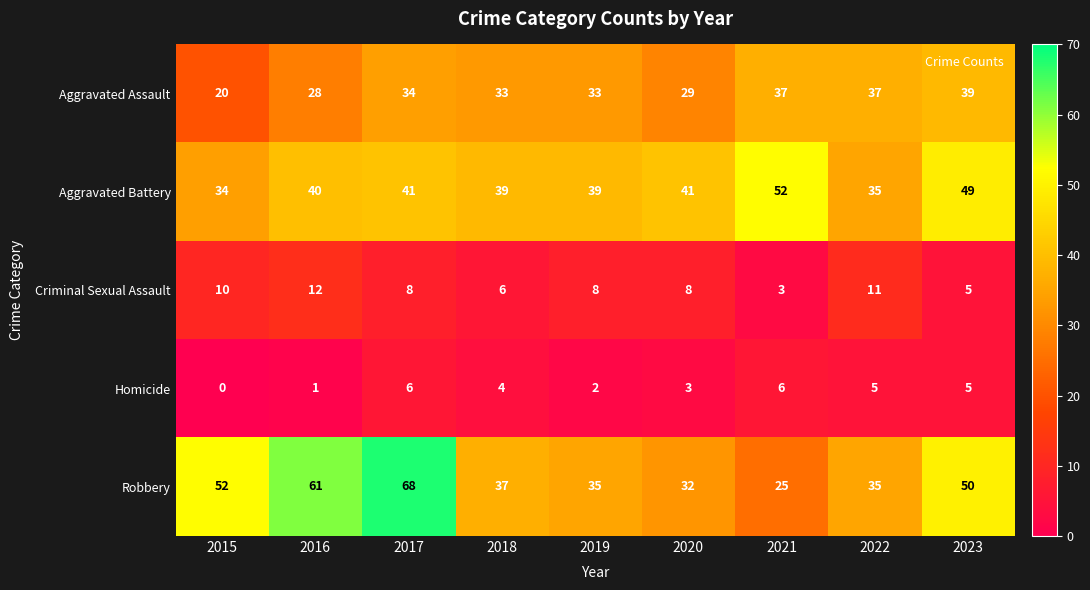

Where is Homicide nearest to the value 3?

2020